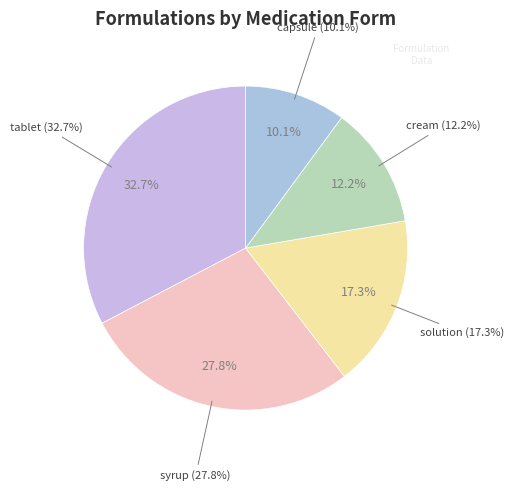

Rank the categories by value from highest to lowest.

tablet, syrup, solution, cream, capsule